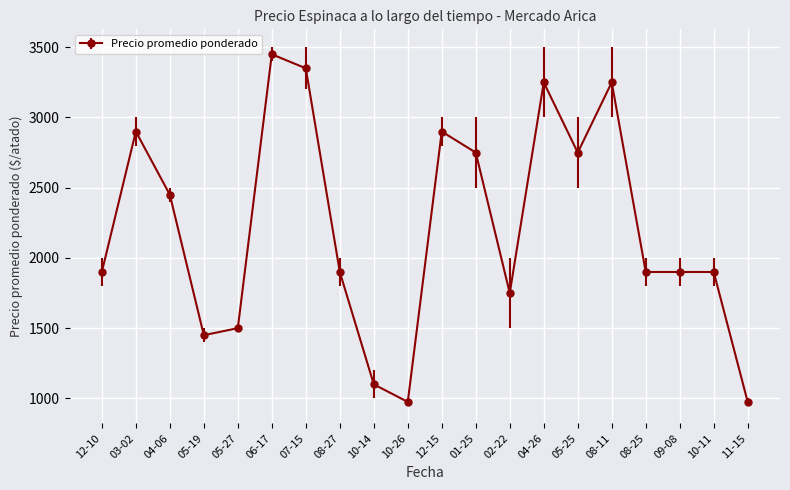

Which has a higher value, 01-25 or 10-26?

01-25